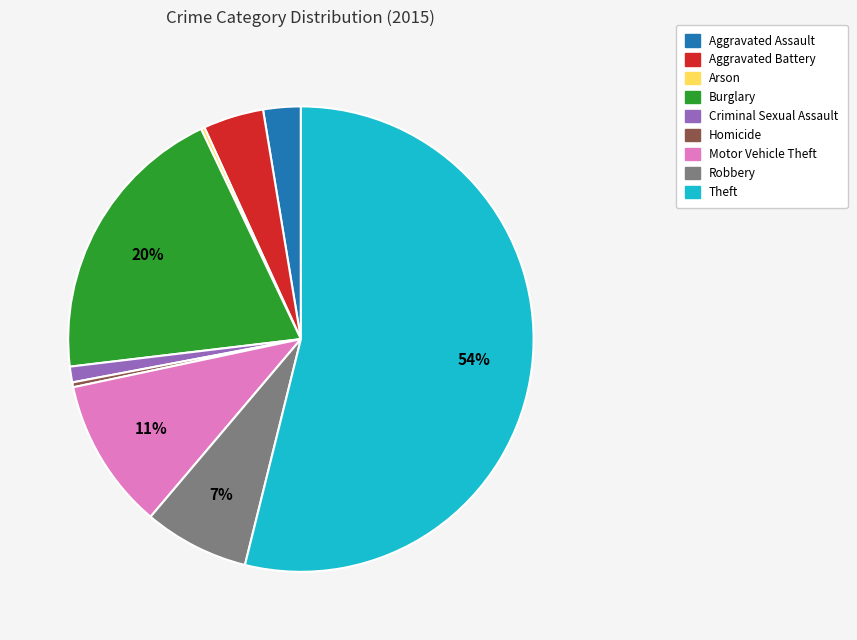

What is the ratio of the value at Aggravated Battery to the value at Homicide?

12.5